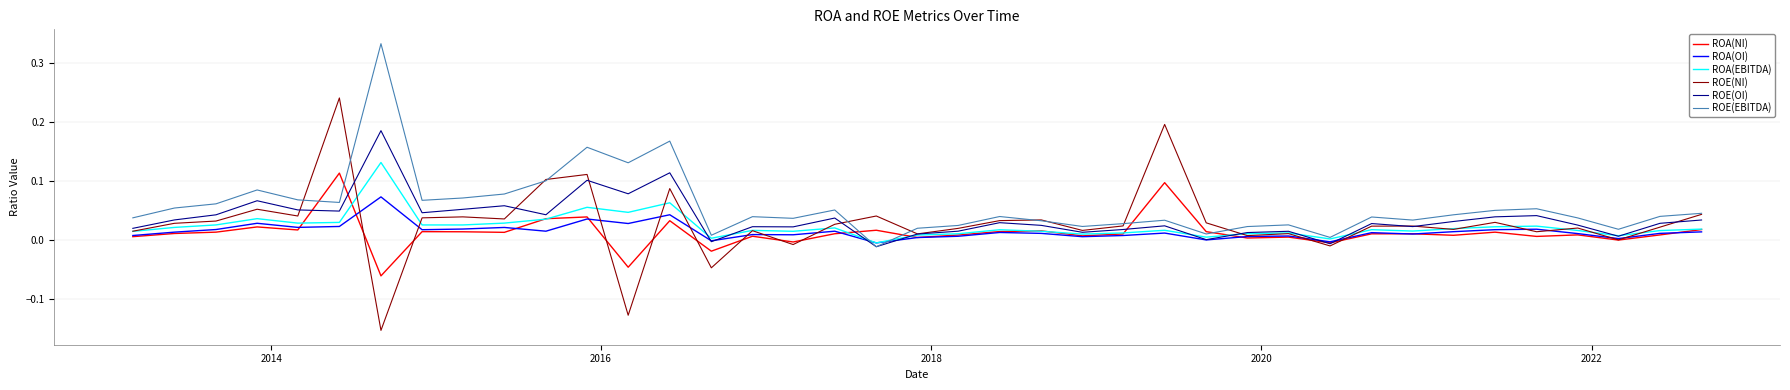

True or false: ROA(OI) has more than 1 interior local peaks.

True